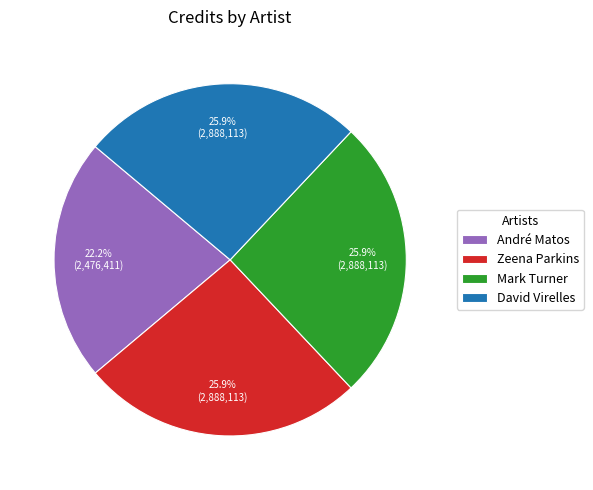

Does David Virelles represent more than half of the total?

No